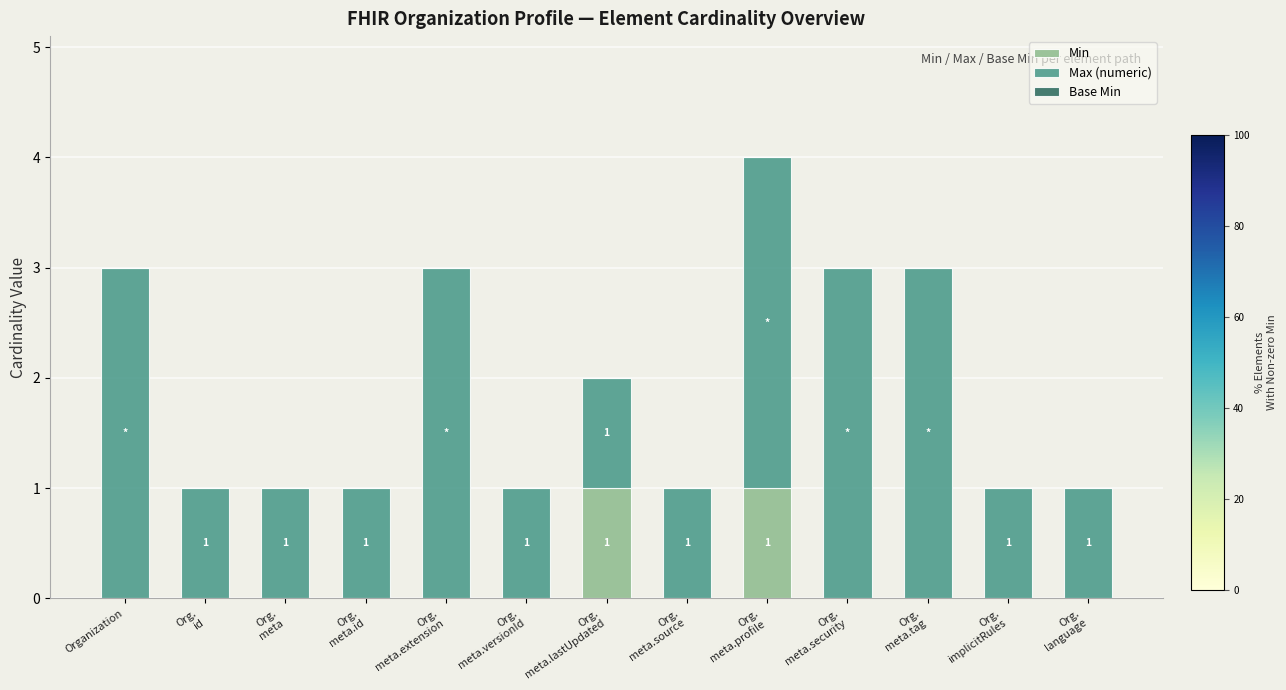

How many categories are shown in the chart?

13